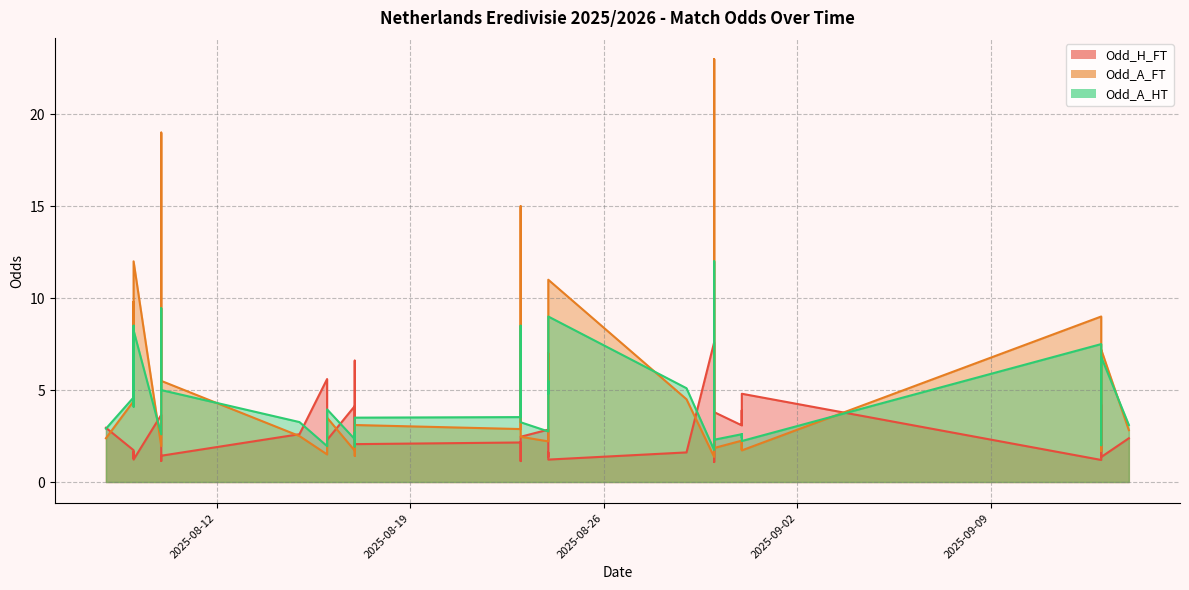

Which series ends up on top after the final intersection of Odd_A_FT and Odd_A_HT?

Odd_A_HT